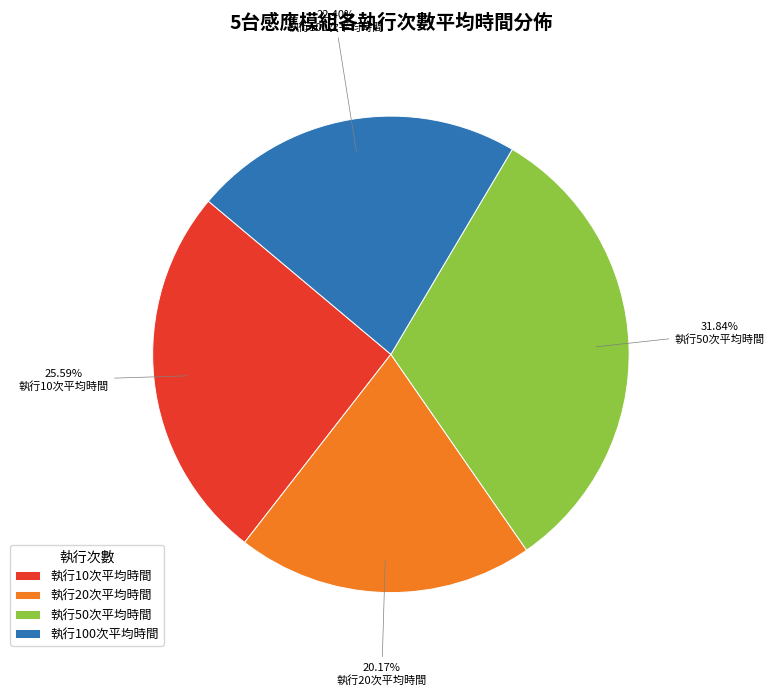

What is the total percentage of 執行10次平均時間 and 執行20次平均時間?

45.8%